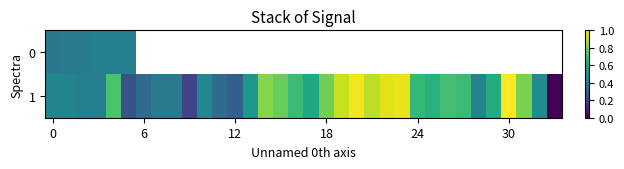

Which category has the lowest value across all series?

33